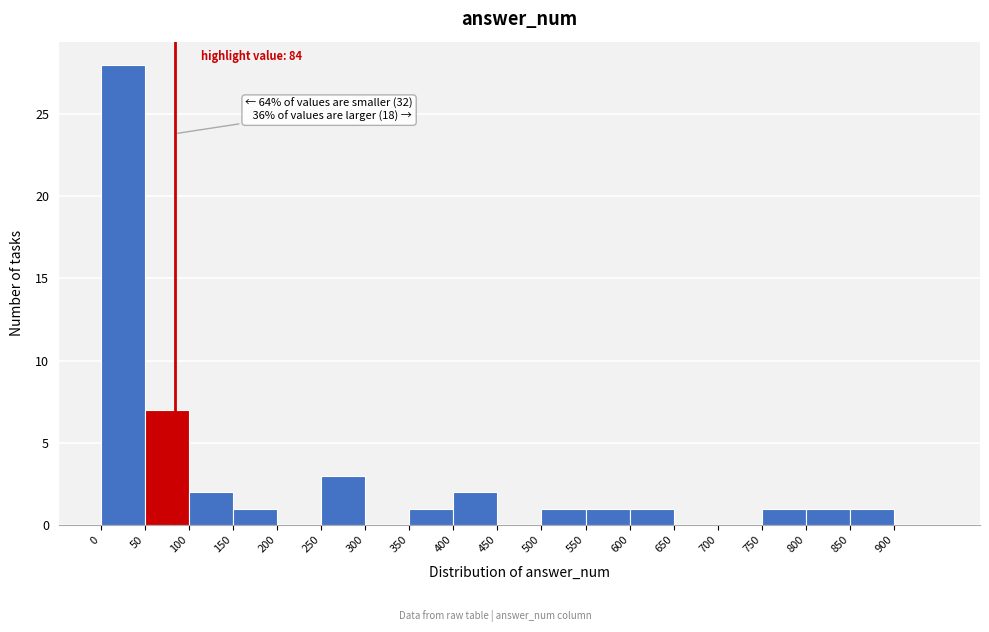

Which range on the x-axis has the tallest bar?

0 to 50